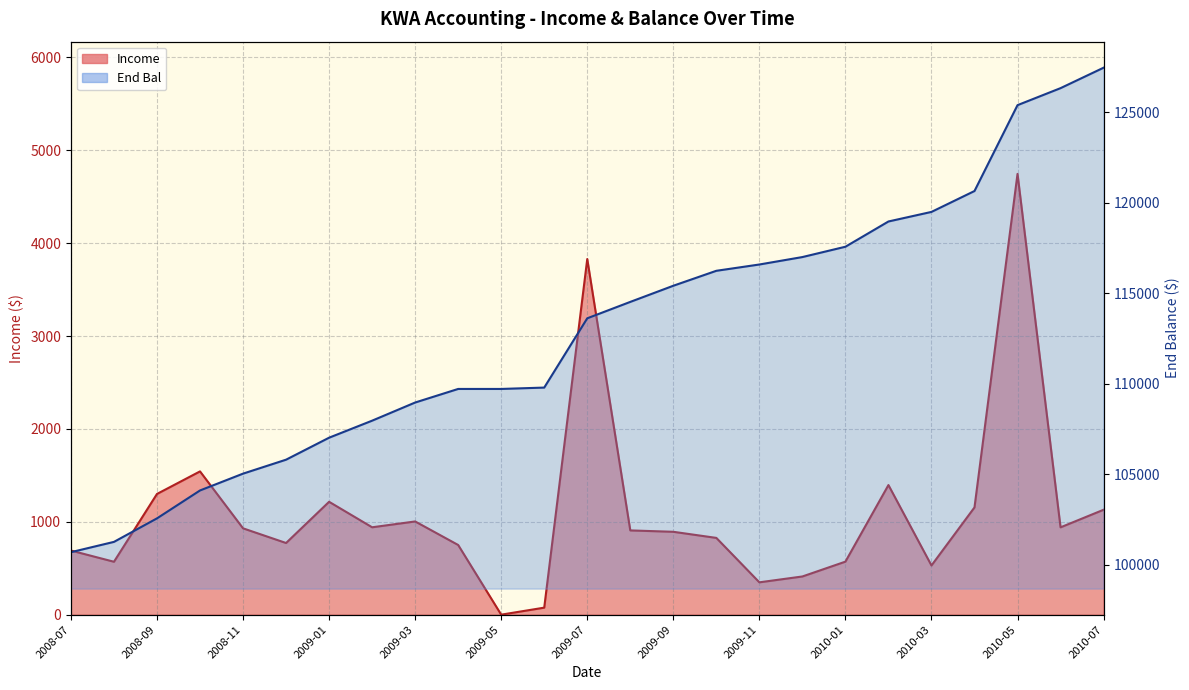

What is the spread (max minus min) of values at 2008-10?

102559.8